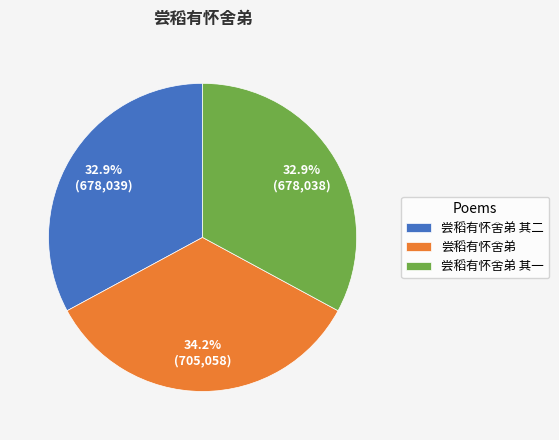

What is the ratio of the value at 尝稻有怀舍弟 其一 to the value at 尝稻有怀舍弟?

1.0